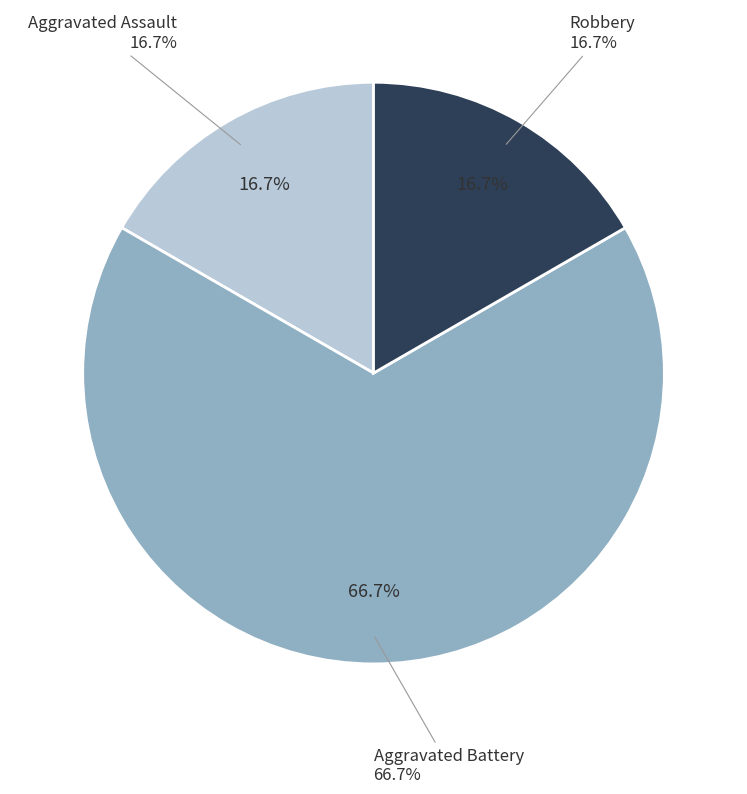

Which has a higher value, Aggravated Battery or Robbery?

Aggravated Battery